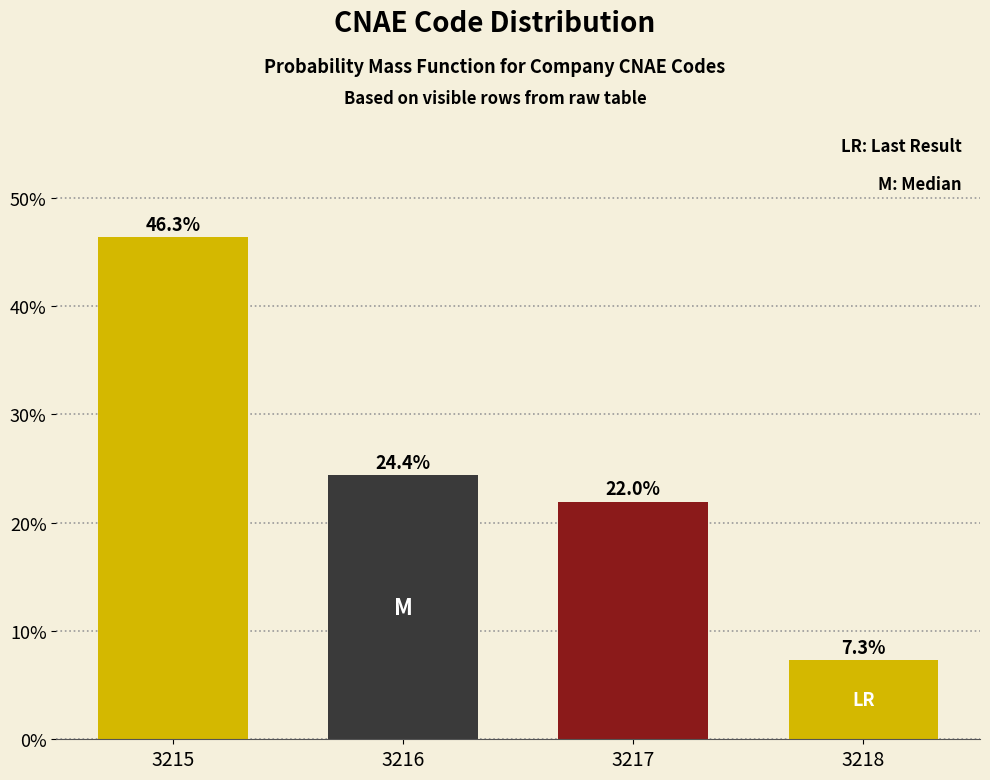

Reading left to right, what are all the values shown in this chart?

3215=46.3	3216=24.4	3217=22.0	3218=7.3